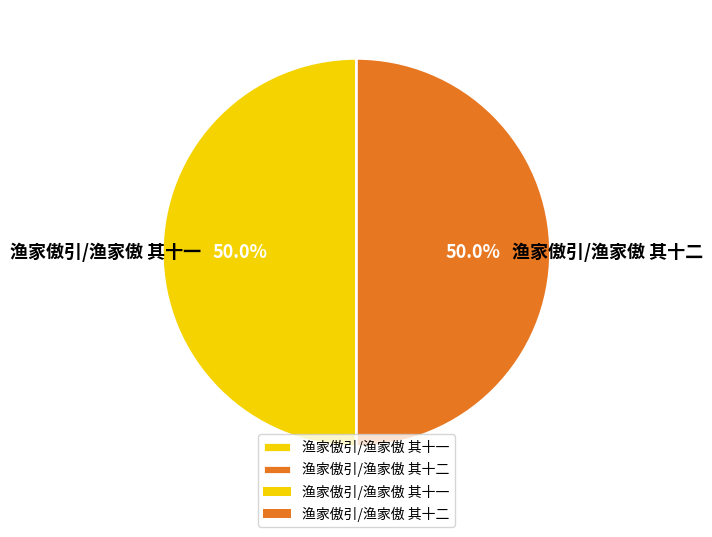

What is the ratio of the value at 渔家傲引/渔家傲 其十二 to the value at 渔家傲引/渔家傲 其十一?

1.0